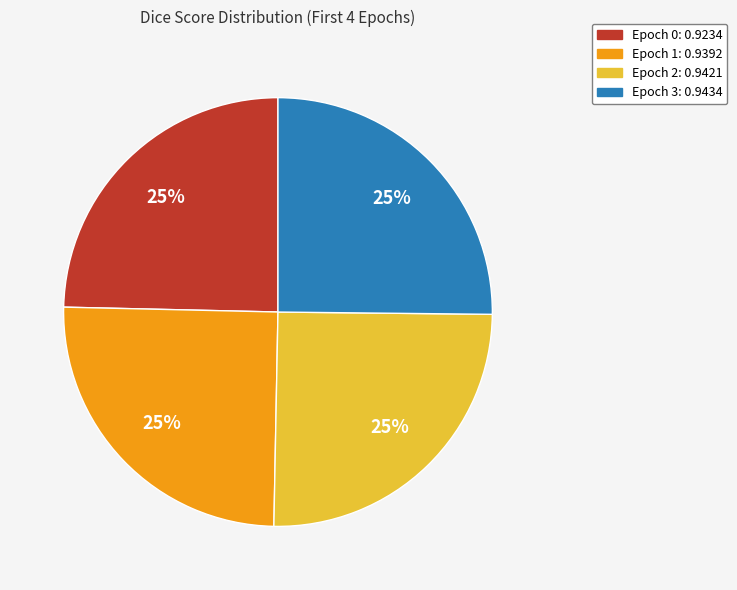

Is there any slice that represents more than half of the pie?

No